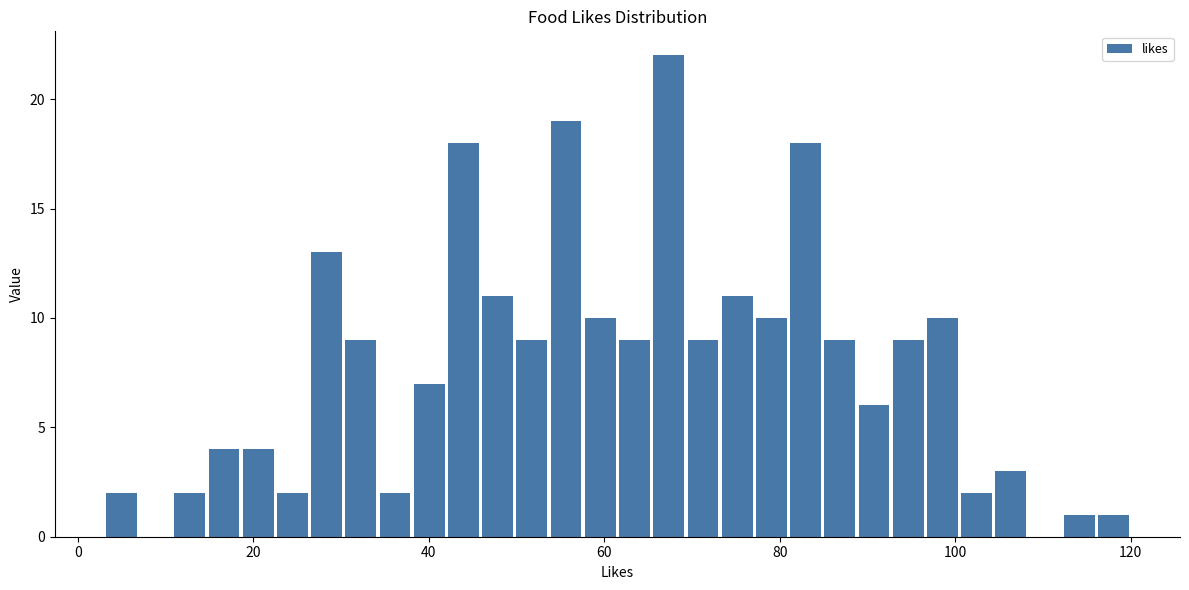

Read against the x-axis, roughly where is the centre of the tallest bar?

68